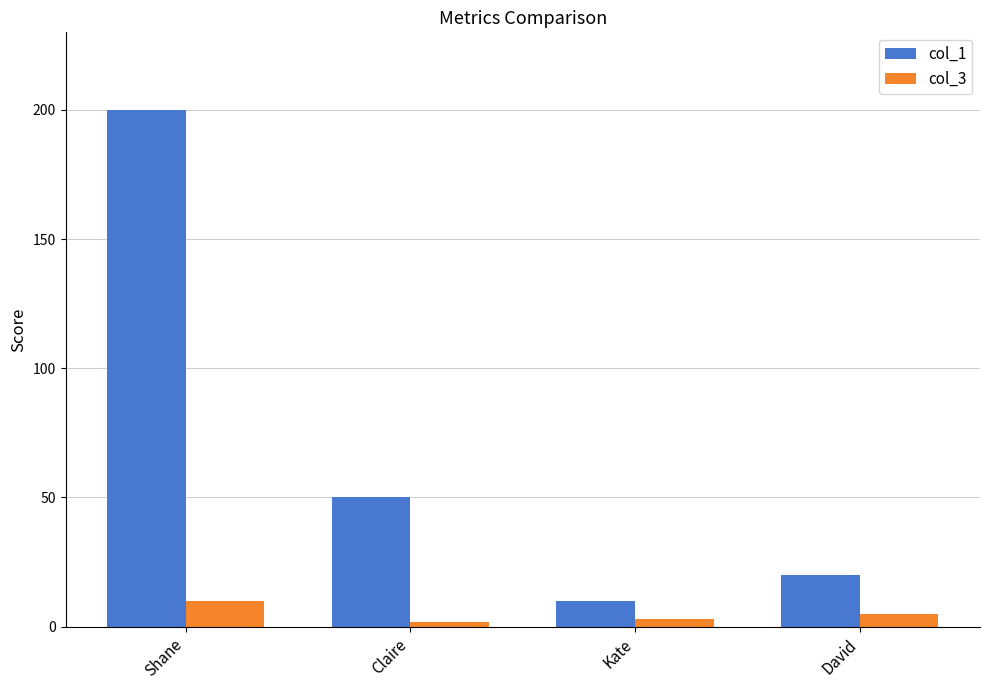

Where does the col_3 series first go above 5?

Shane